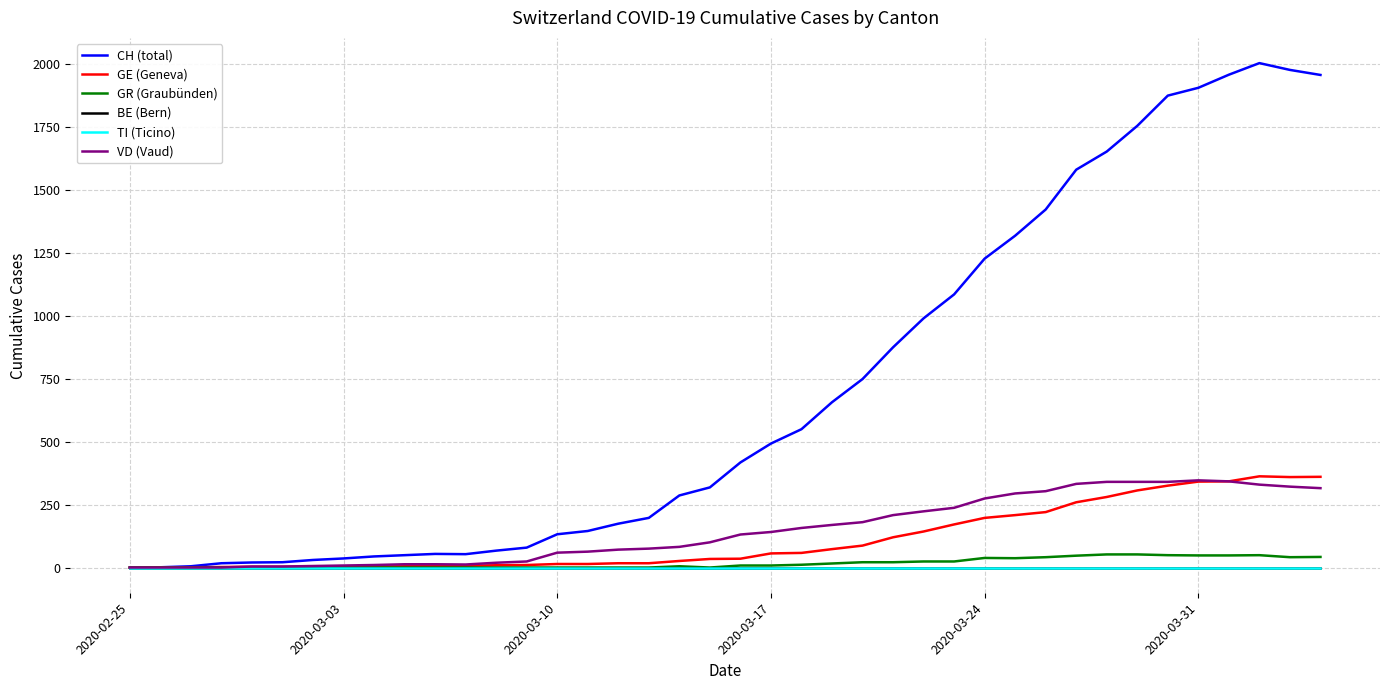

True or false: TI (Ticino) and CH (total) intersect in this chart.

False